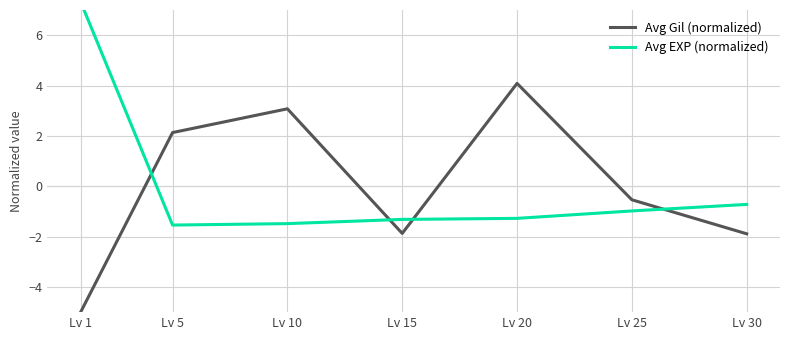

True or false: Avg EXP (normalized) and Avg Gil (normalized) intersect in this chart.

True